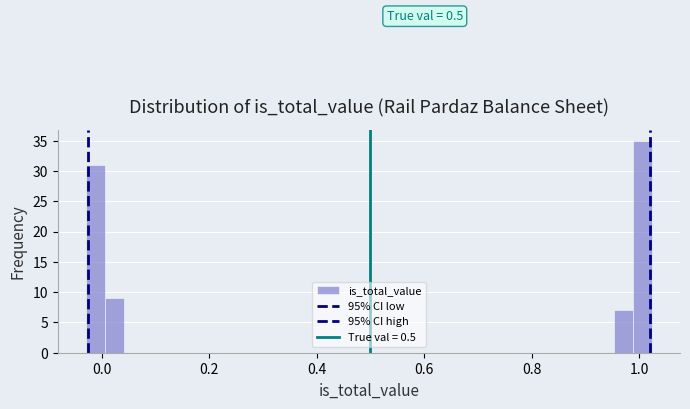

Around what value on the x-axis is the tallest bar? Give the approximate position of its centre, as read against the axis.

1.00